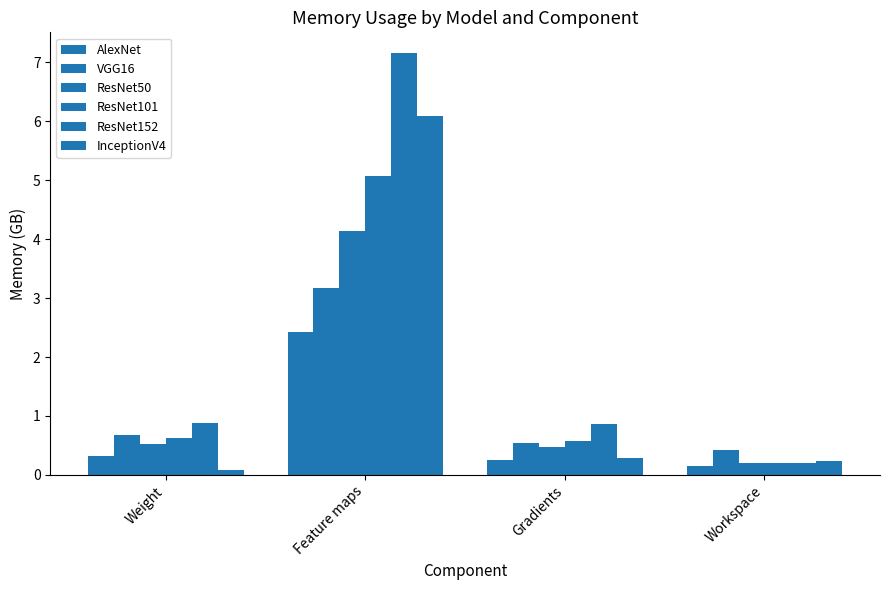

How many groups of bars are there?

4